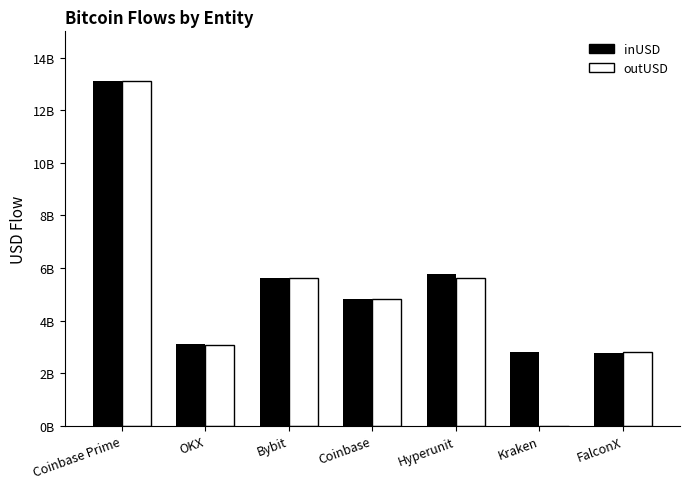

Does the chart contain stacked bars?

No